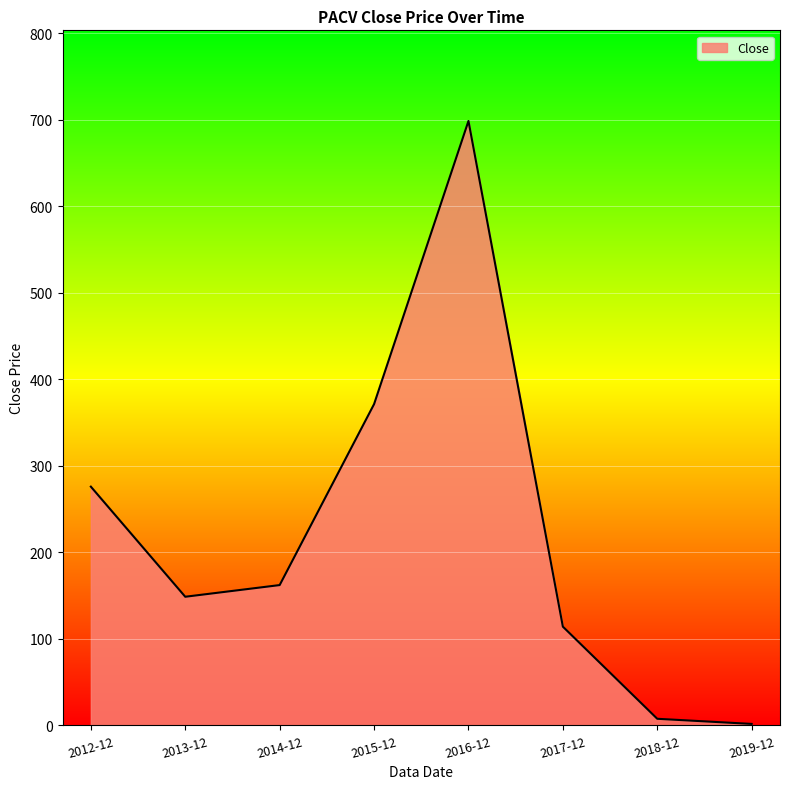

Between 2014-12 and 2012-12, which is larger?

2012-12